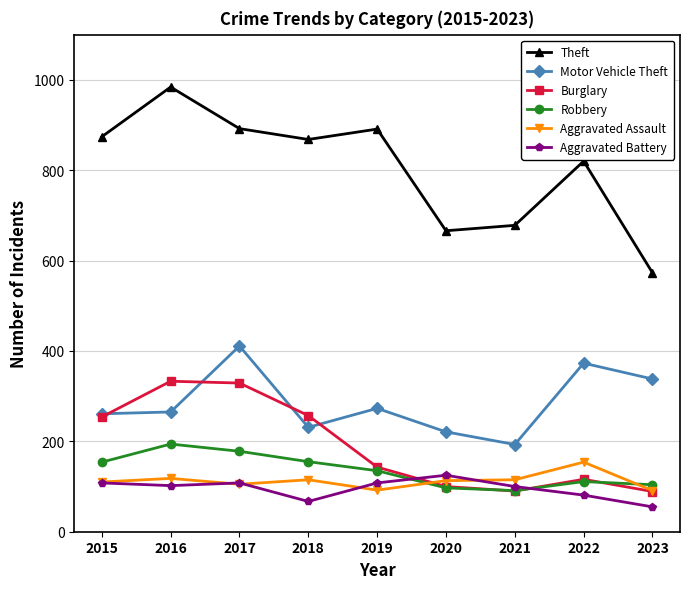

What is the highest value of the Aggravated Battery series?

125